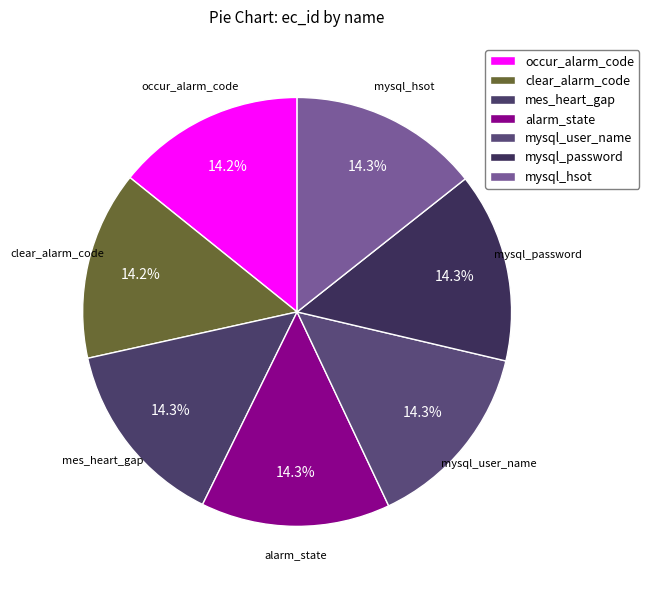

What percentage is the mysql_user_name slice, to the nearest percent?

14%